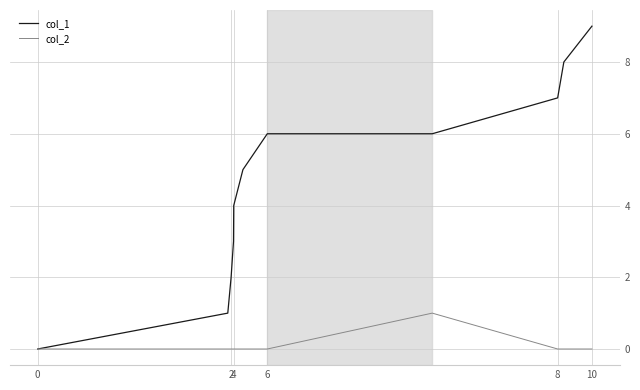

Which series has the largest total across all categories?

col_1